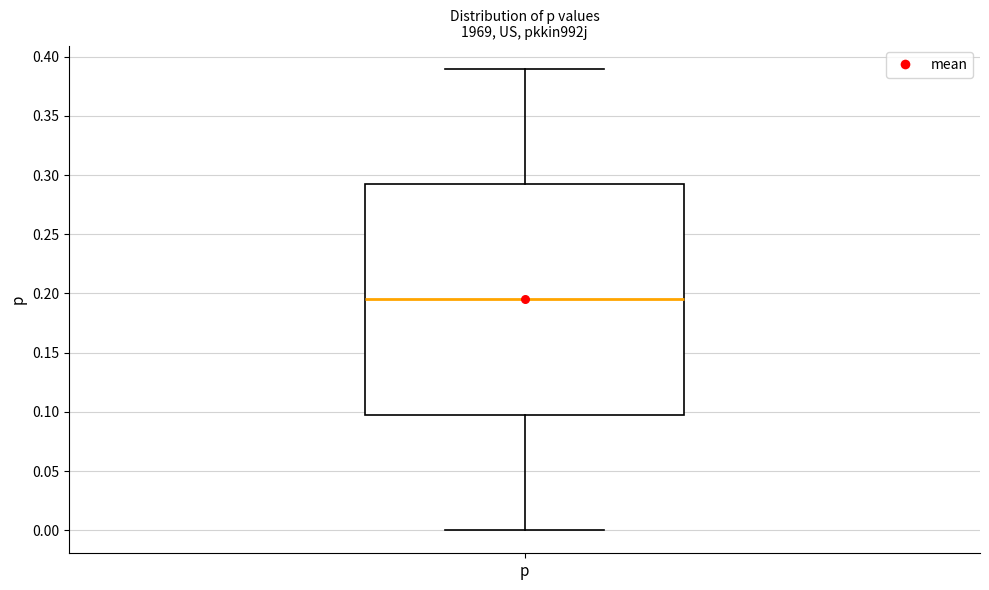

Where is the lower edge of the box for p on the y-axis? The values are not printed on the chart, so give them approximately, as read against the axis.

0.100